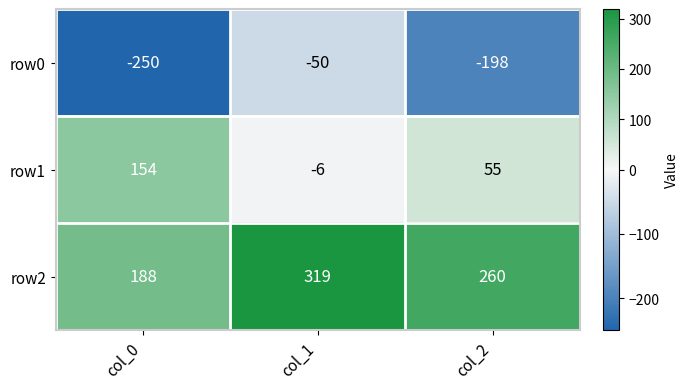

What is the difference between the maximum and minimum values in the row0 series?

200